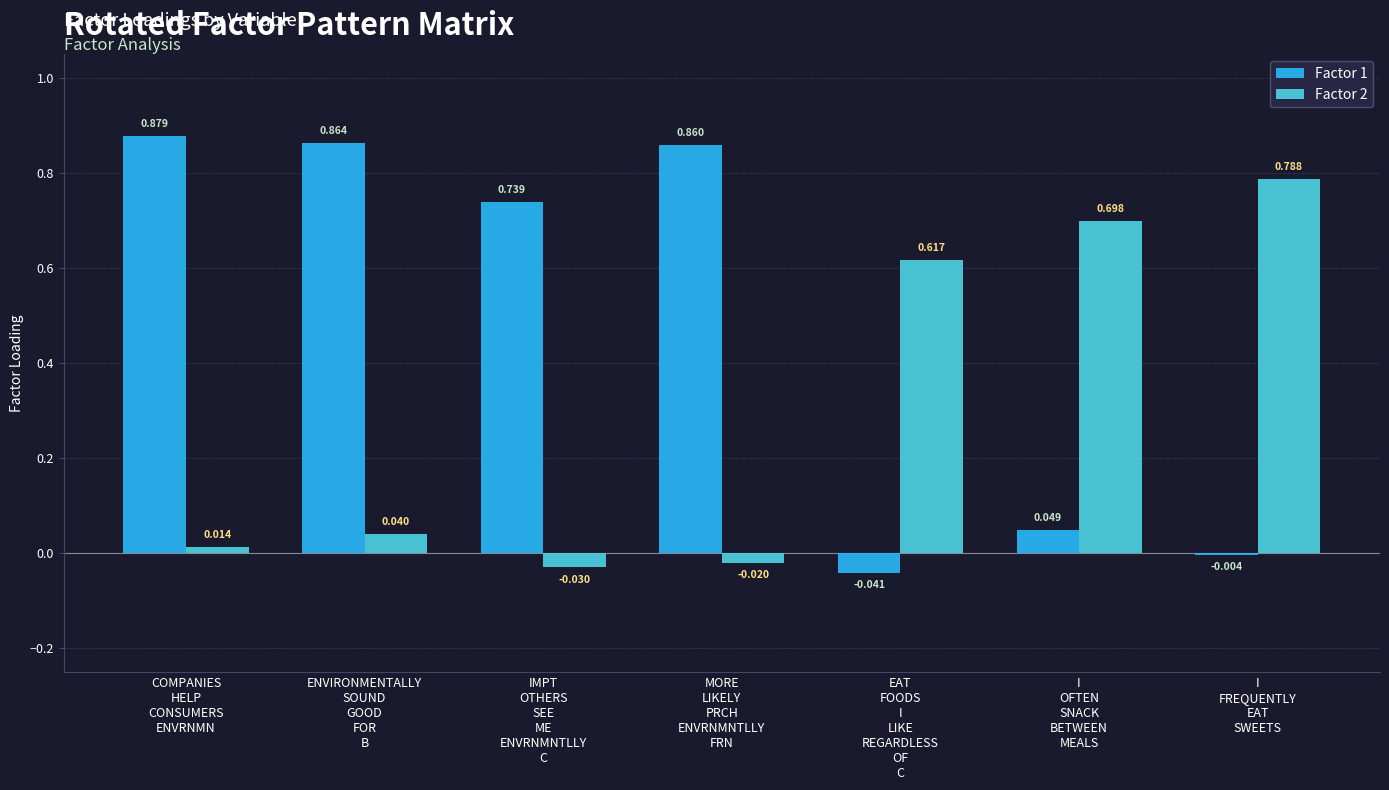

List the series in order of their overall mean, lowest first.

Factor 2, Factor 1